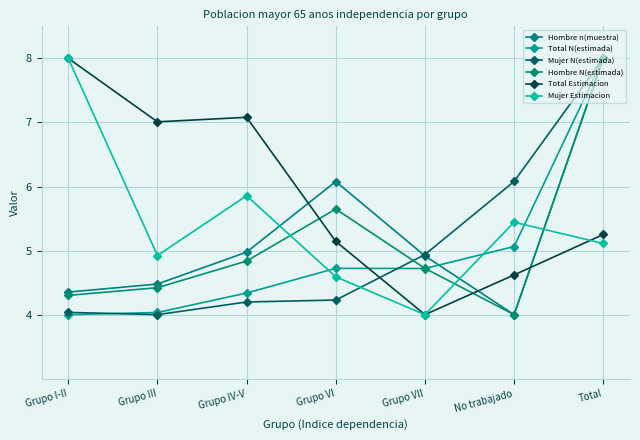

What is the minimum value for Mujer Estimacion?

4.0